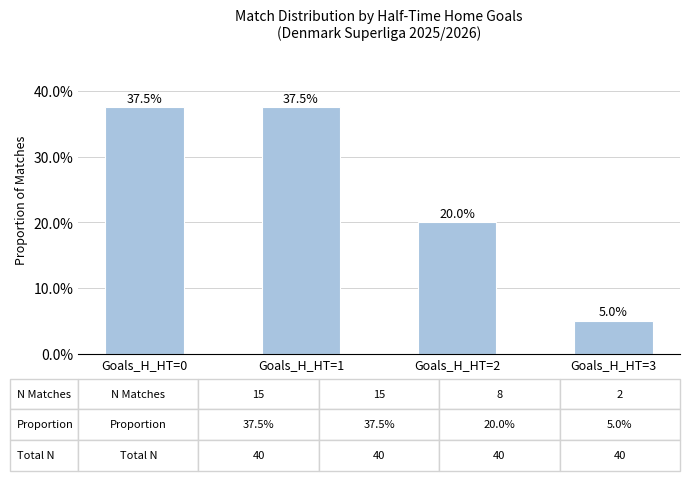

Rank the categories by value from highest to lowest.

Goals_H_HT=0, Goals_H_HT=1, Goals_H_HT=2, Goals_H_HT=3